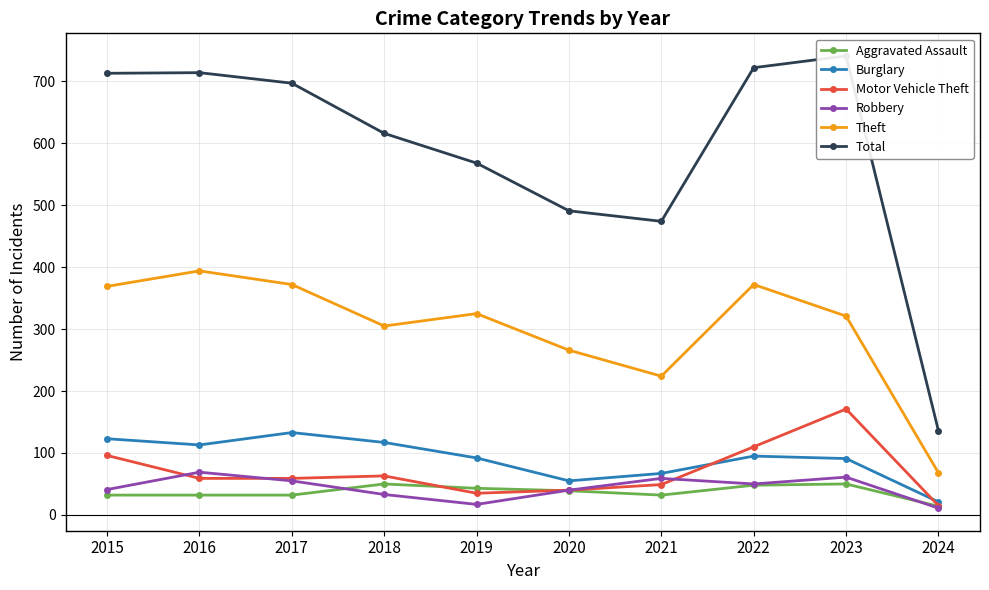

At which category is the sum across all series the highest?

2023